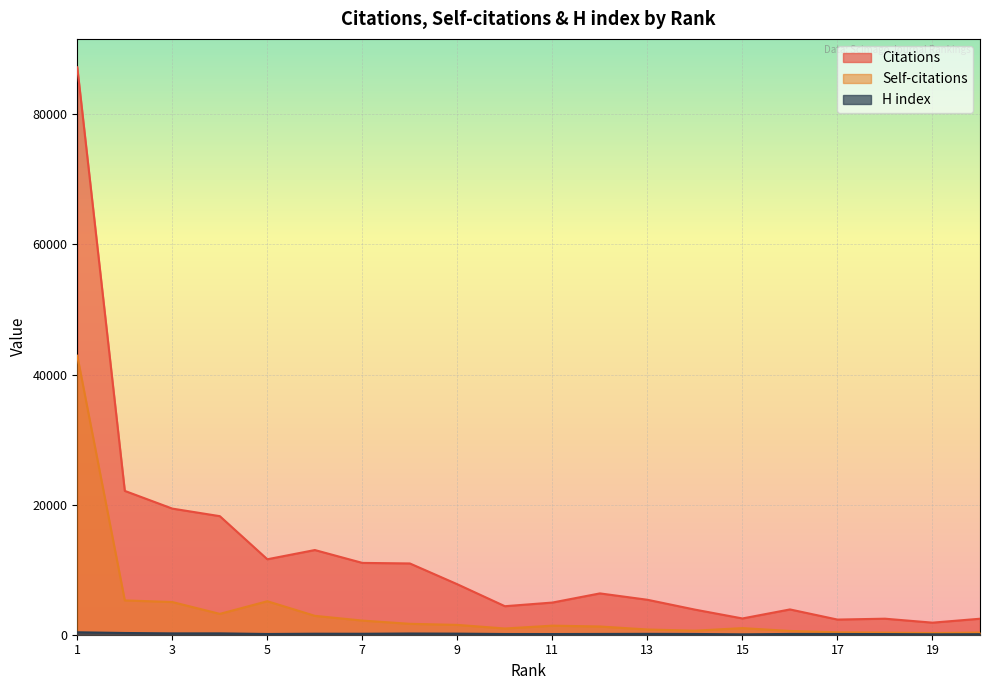

Count the number of categories in the chart.

20